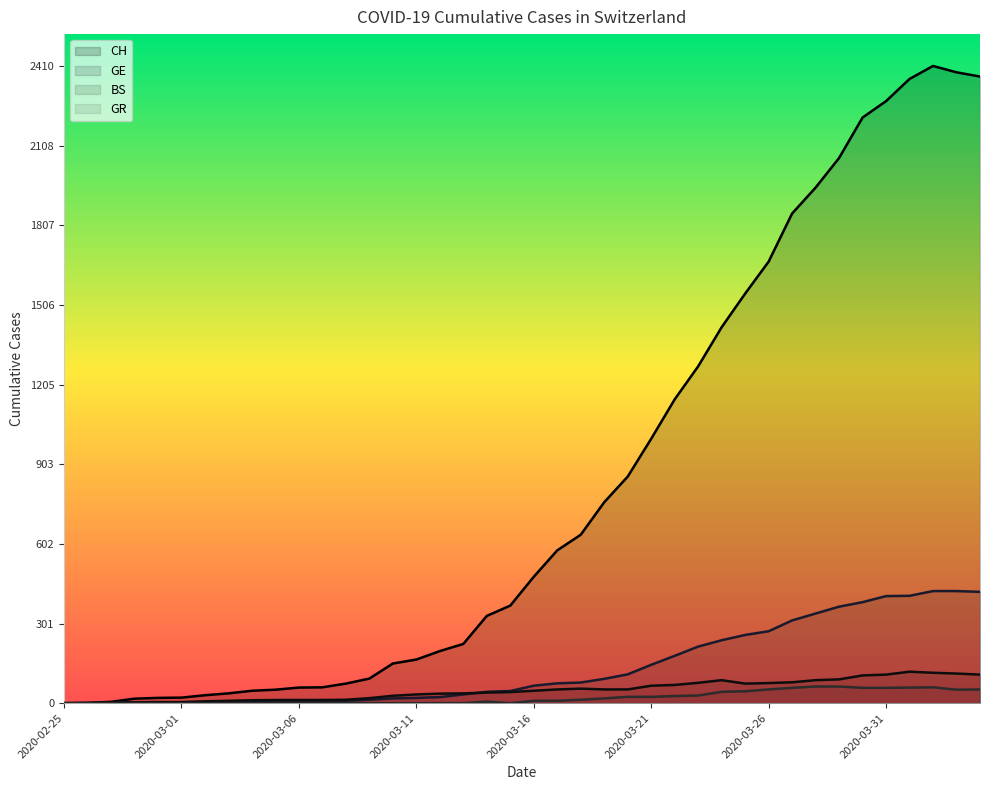

What is the highest value of the BS series?

119